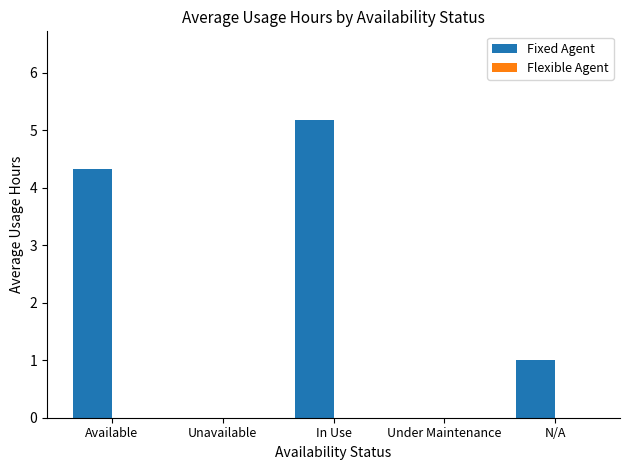

What is the change in value from Unavailable to In Use?

+5.2